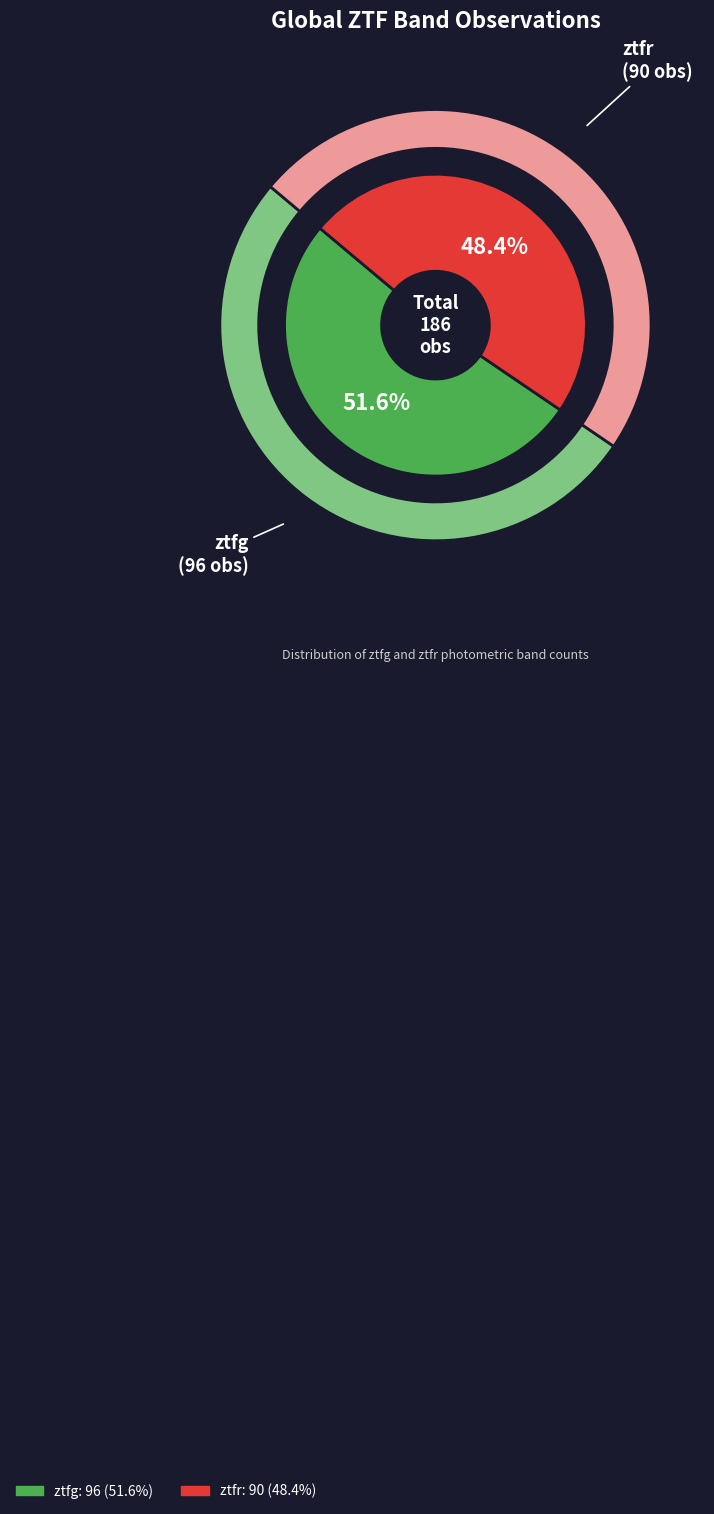

What is the smallest slice in the pie chart?

ztfr